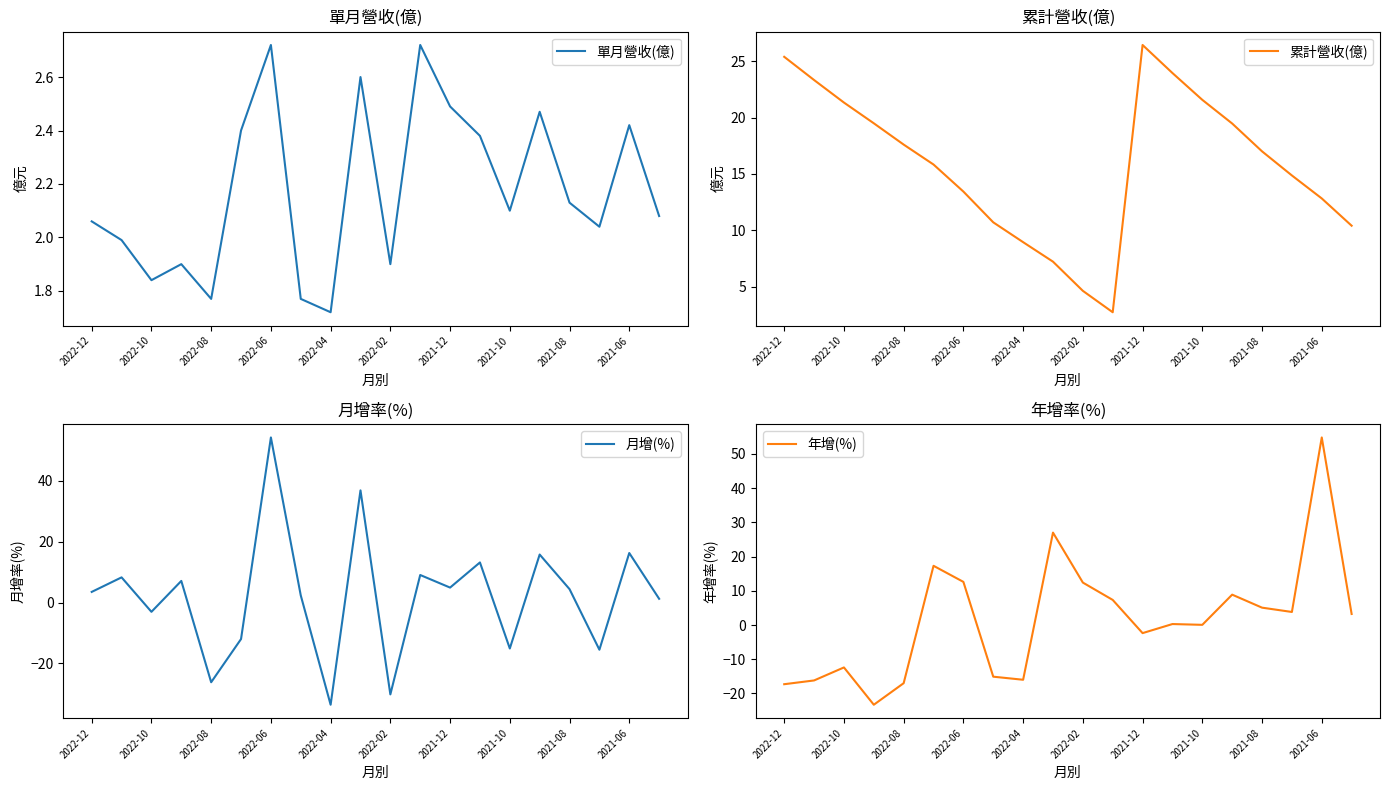

What position from the right is 13?

7